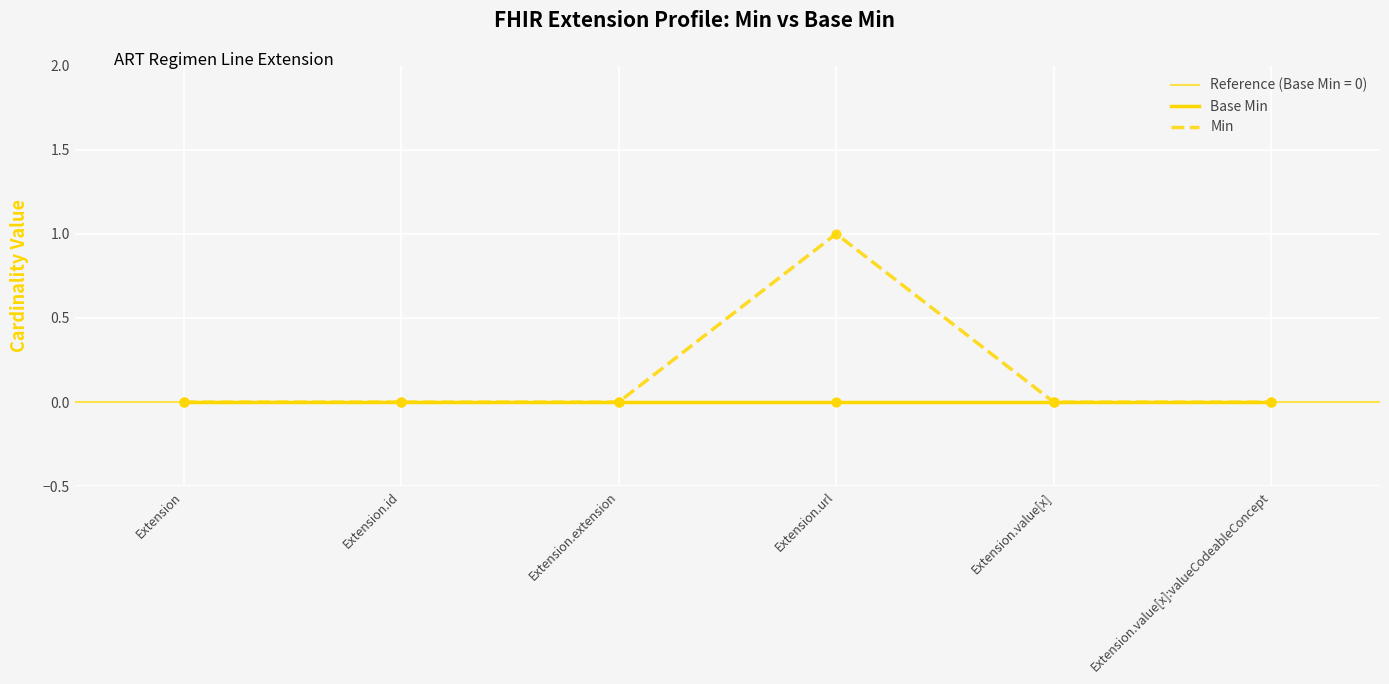

Is the value of Base Min at Extension.id greater than the value of Min at Extension.id?

No